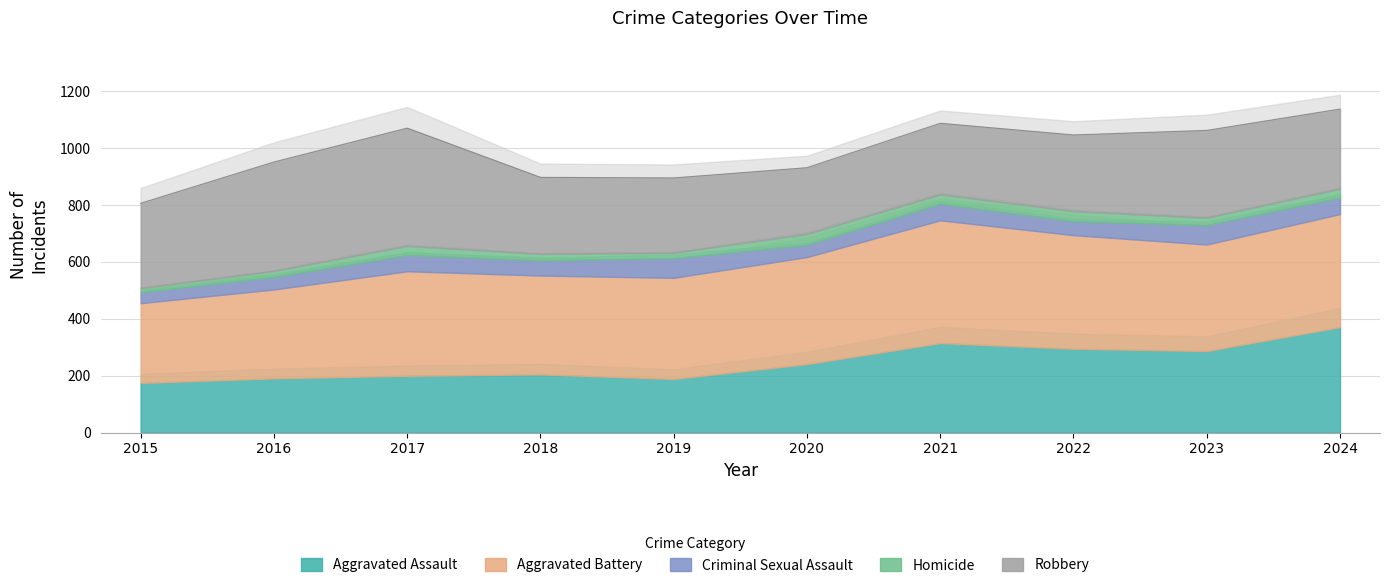

The Homicide series shows 42 at 2023. True or false?

False